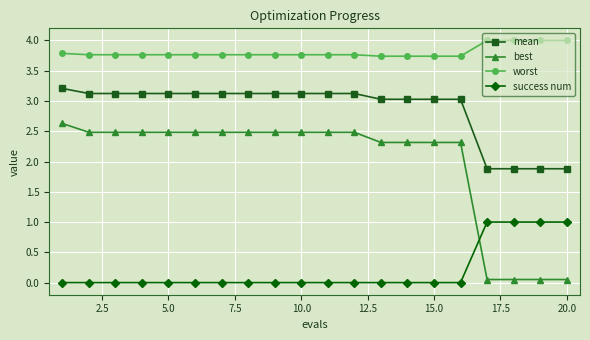

Rank the series by their average value, from highest to lowest.

worst, mean, best, success num